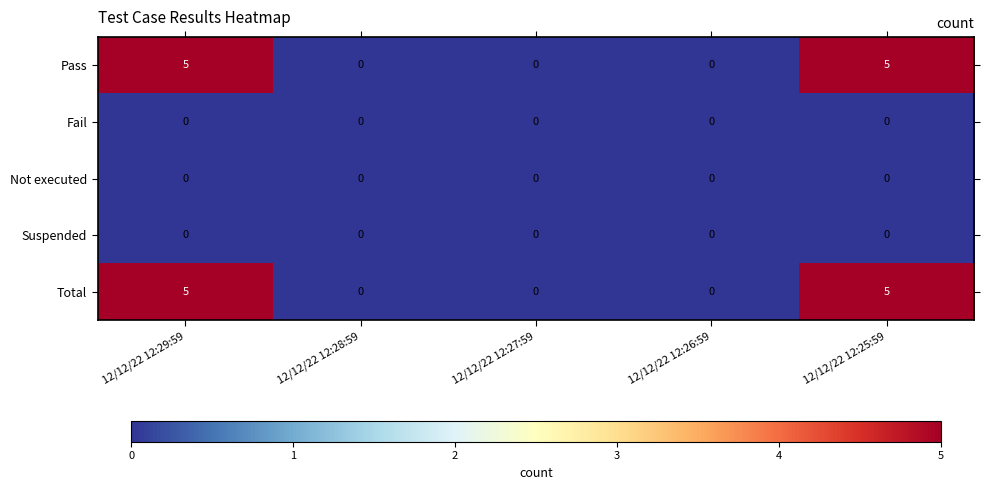

How many series are shown in this chart?

5